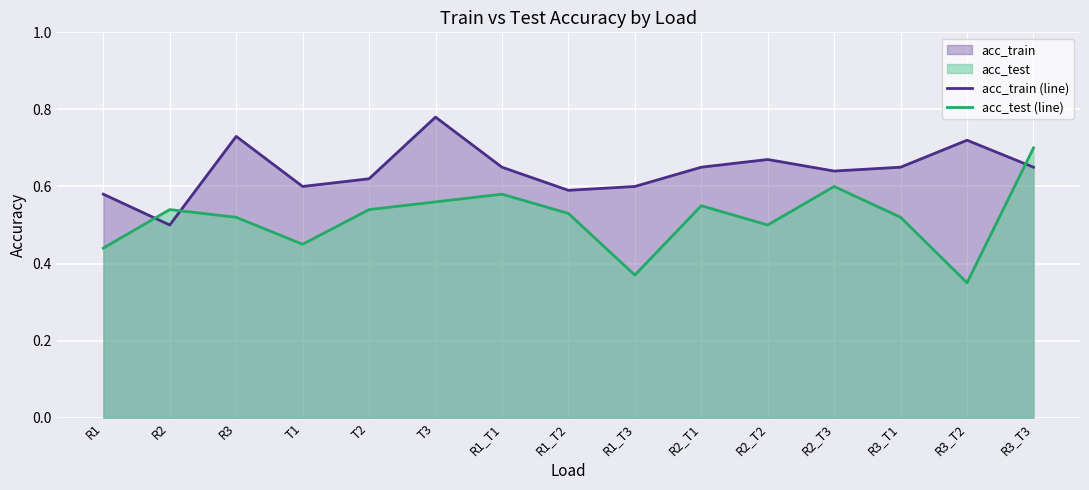

List the labels in order of acc_train (line) value, smallest first.

R2, R1, R1_T2, T1, R1_T3, T2, R2_T3, R1_T1, R2_T1, R3_T1, R3_T3, R2_T2, R3_T2, R3, T3